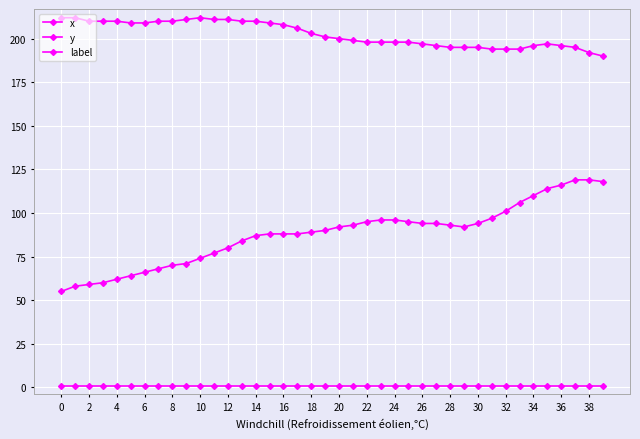

How many interior local valleys does the x series have?

1